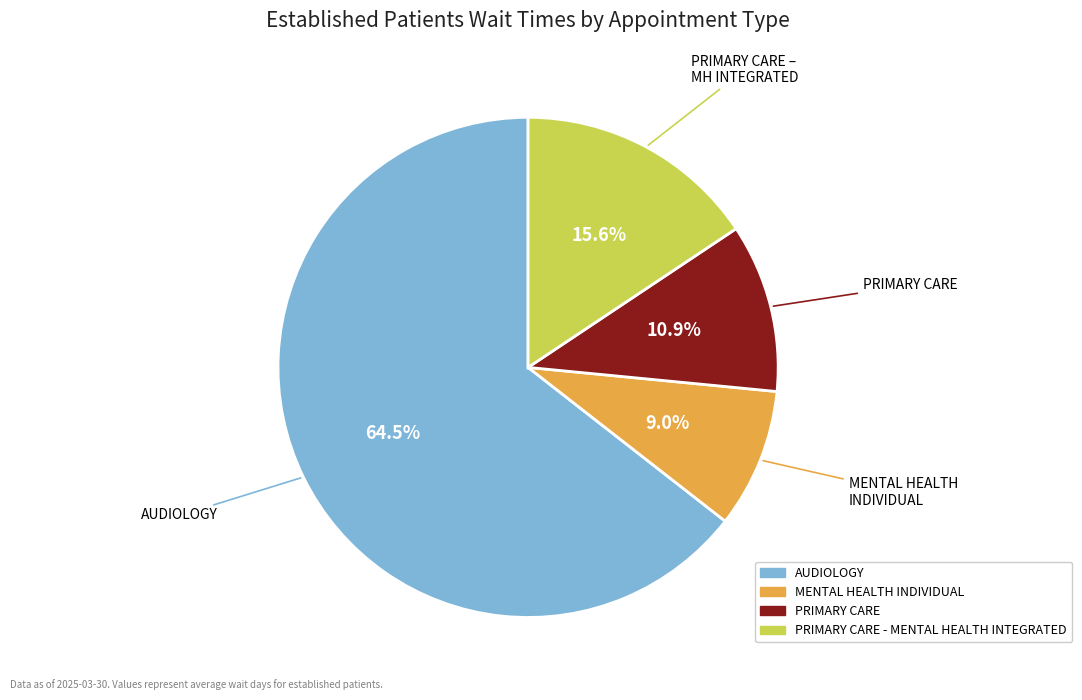

Does any single category account for the majority?

Yes